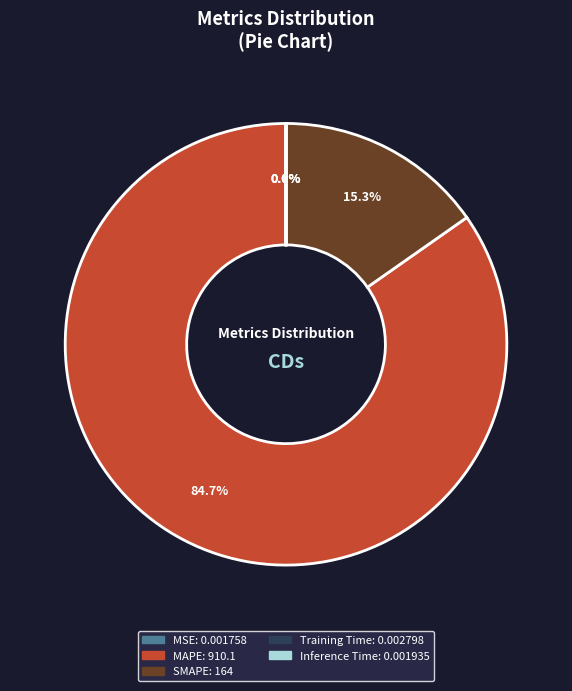

Which category has the biggest portion of the pie?

MAPE